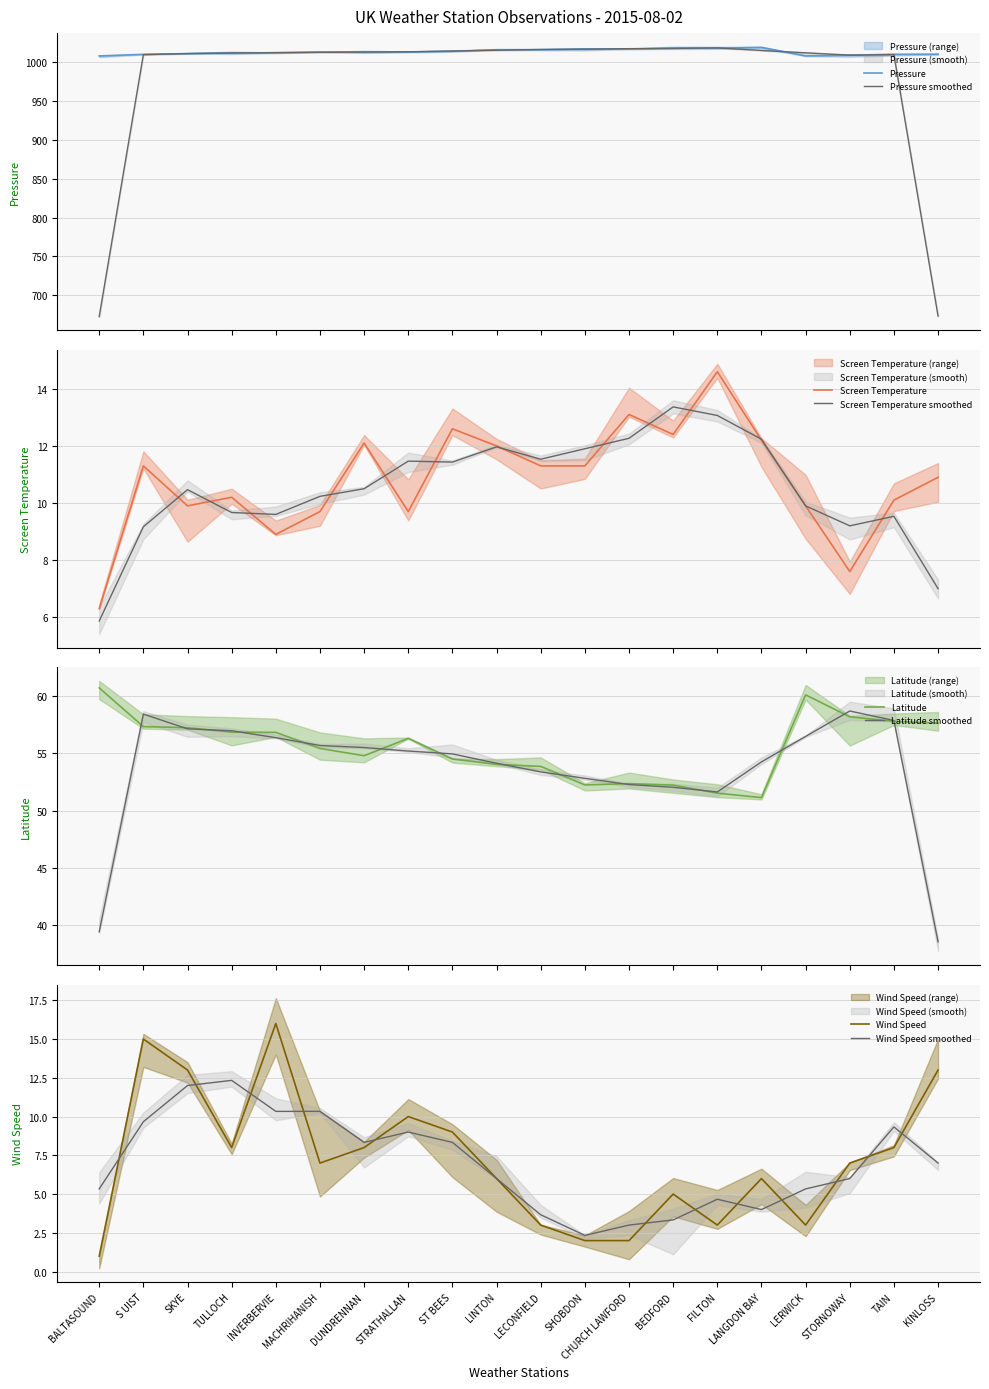

True or false: Wind Speed and Screen Temperature cross at least once.

True